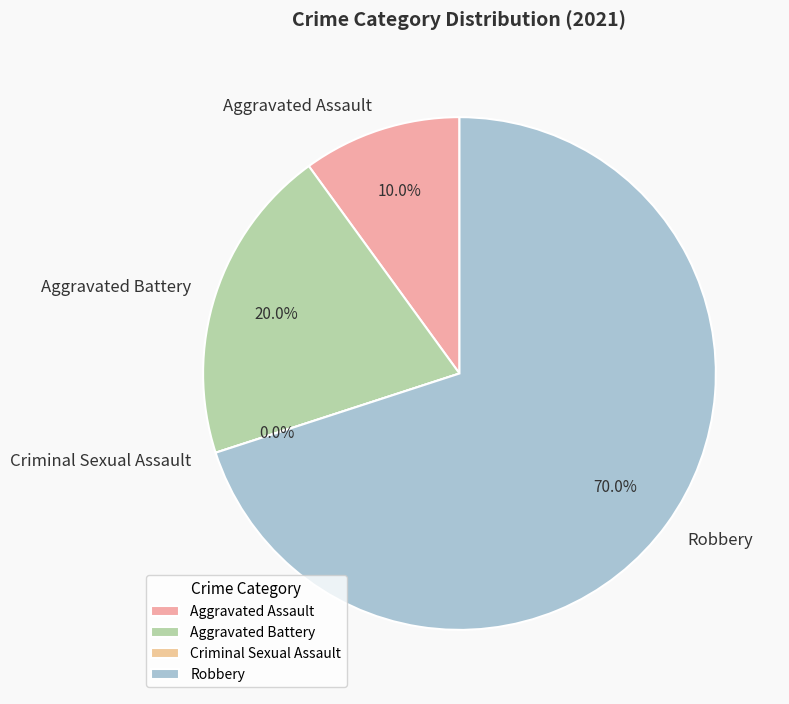

Which category has the biggest portion of the pie?

Robbery